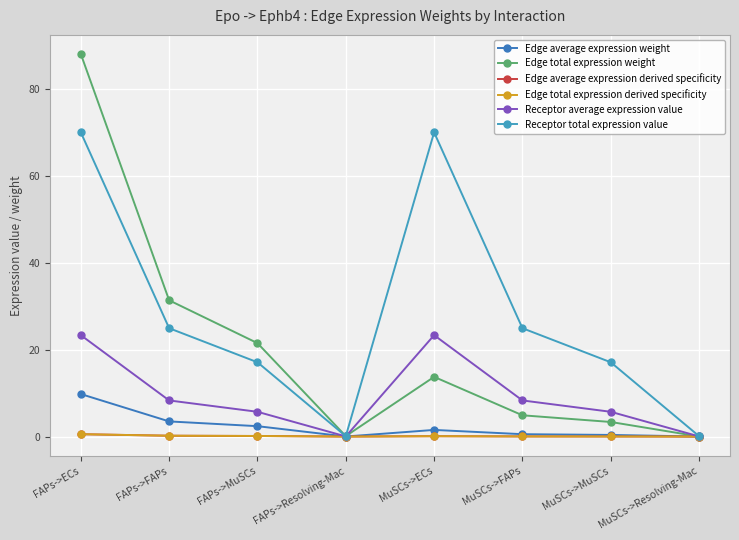

True or false: Edge average expression weight and Receptor average expression value cross at least once.

False